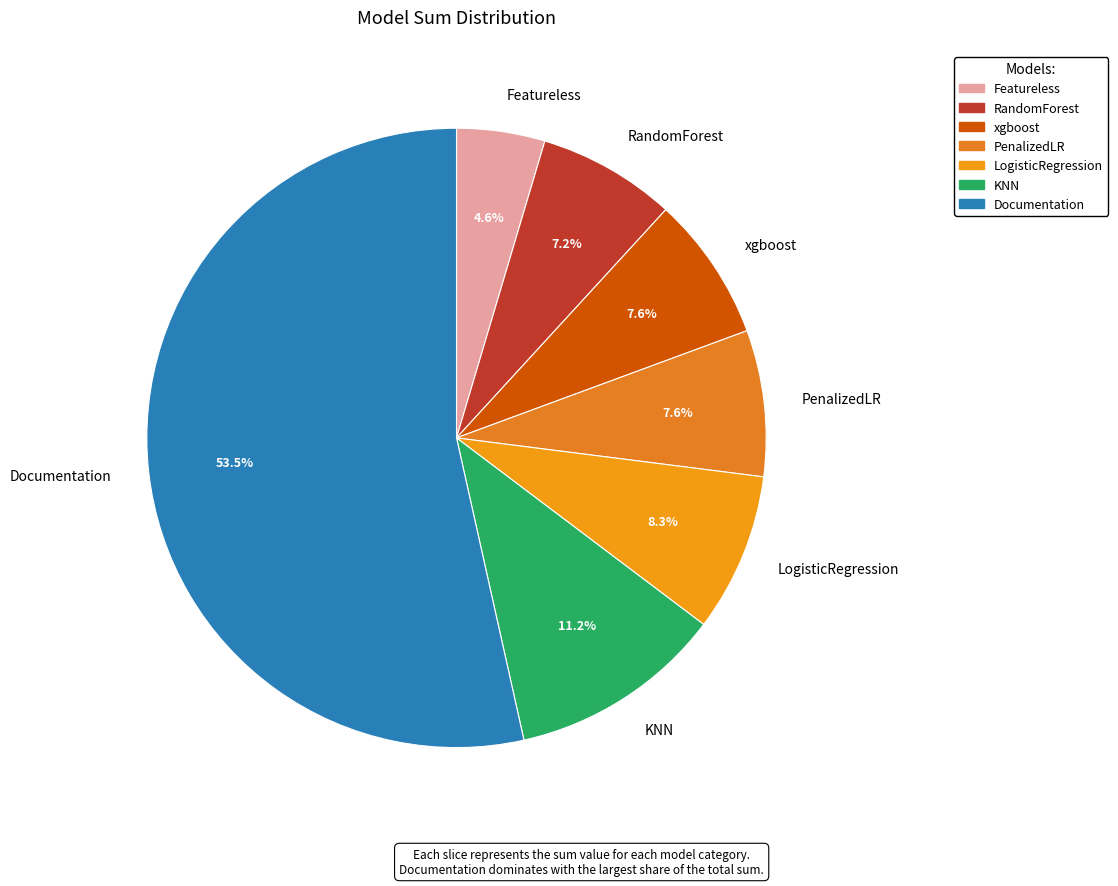

Which has a higher value, PenalizedLR or Documentation?

Documentation